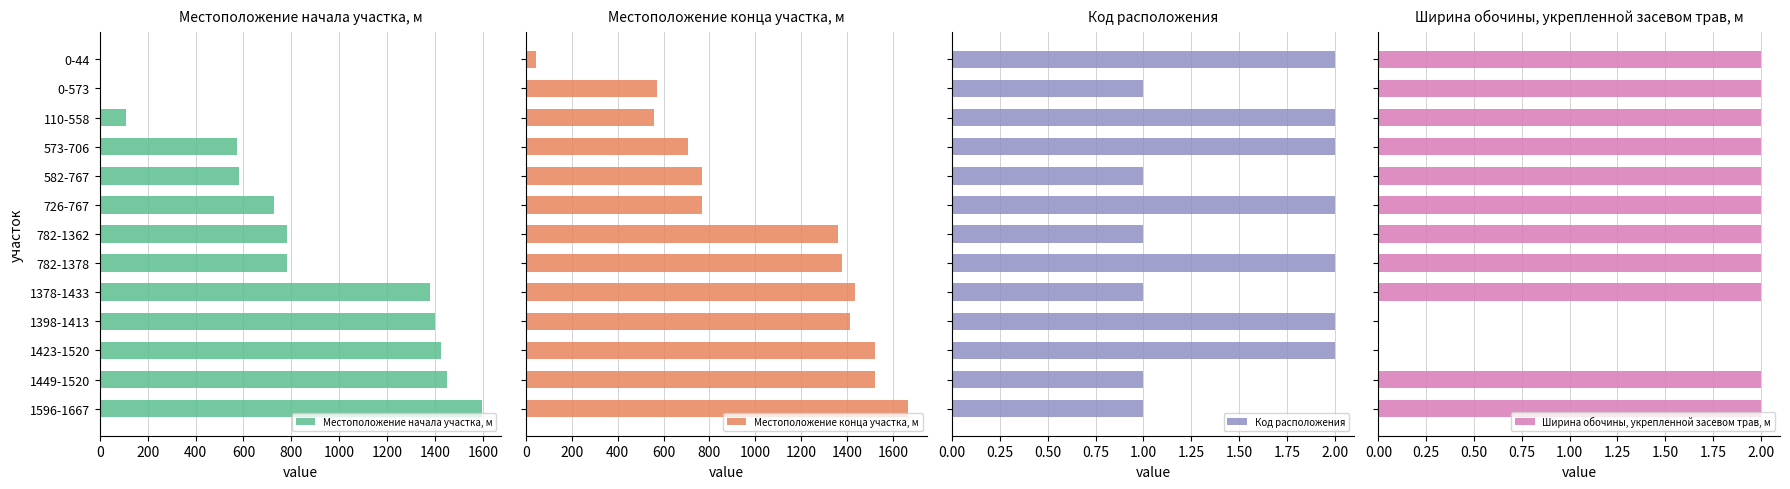

What are all the series names shown in the legend?

Местоположение начала участка, м, Местоположение конца участка, м, Код расположения, Ширина обочины, укрепленной засевом трав, м